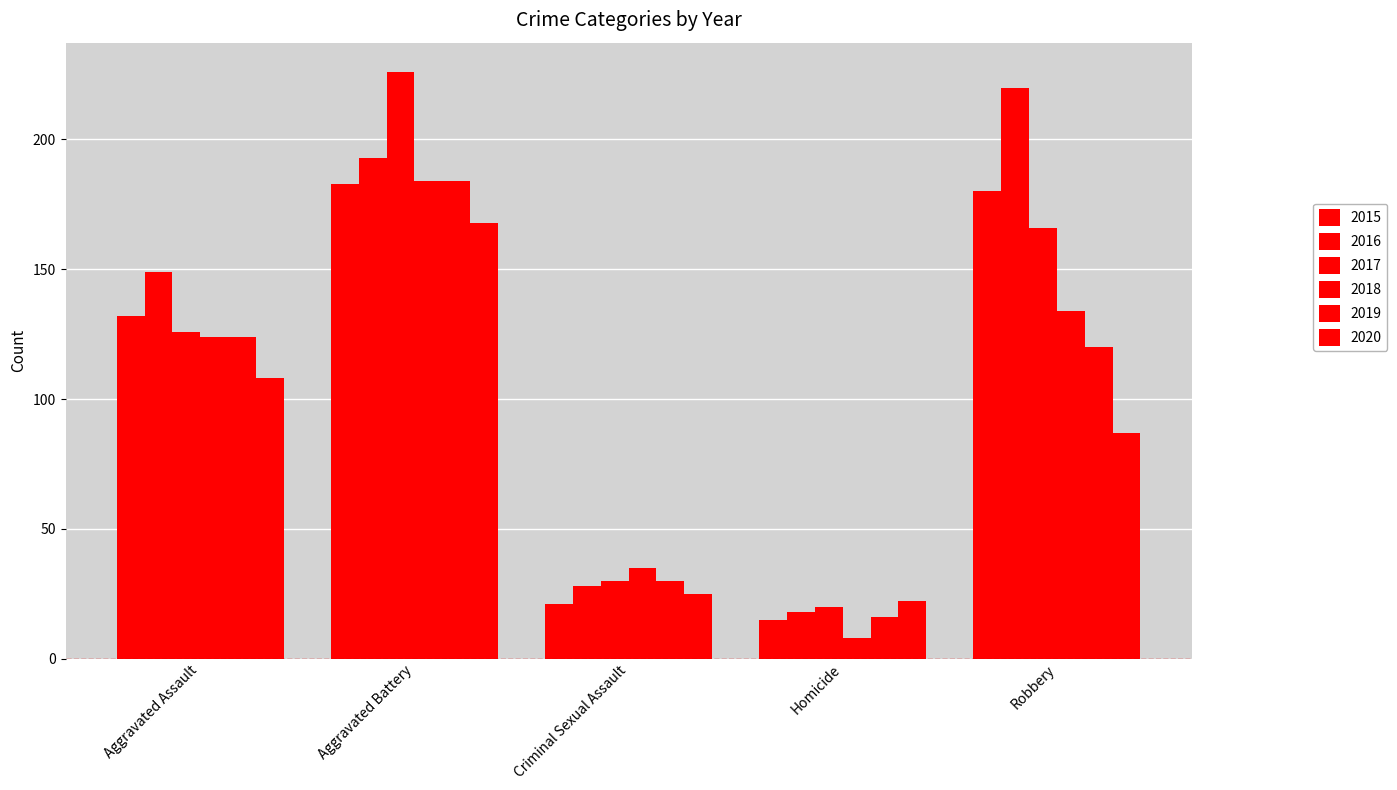

What is the minimum value shown in the chart?

8